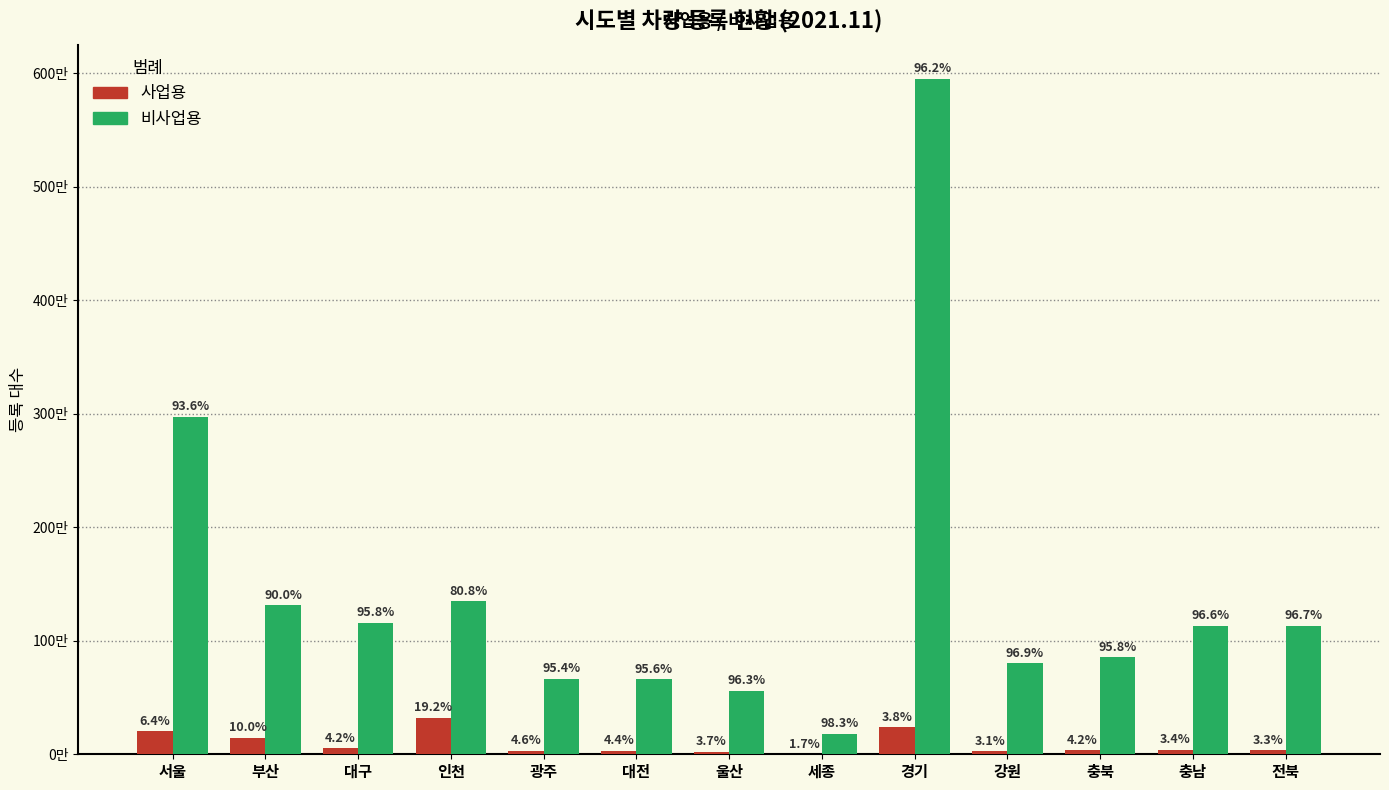

Does the chart contain stacked bars?

No